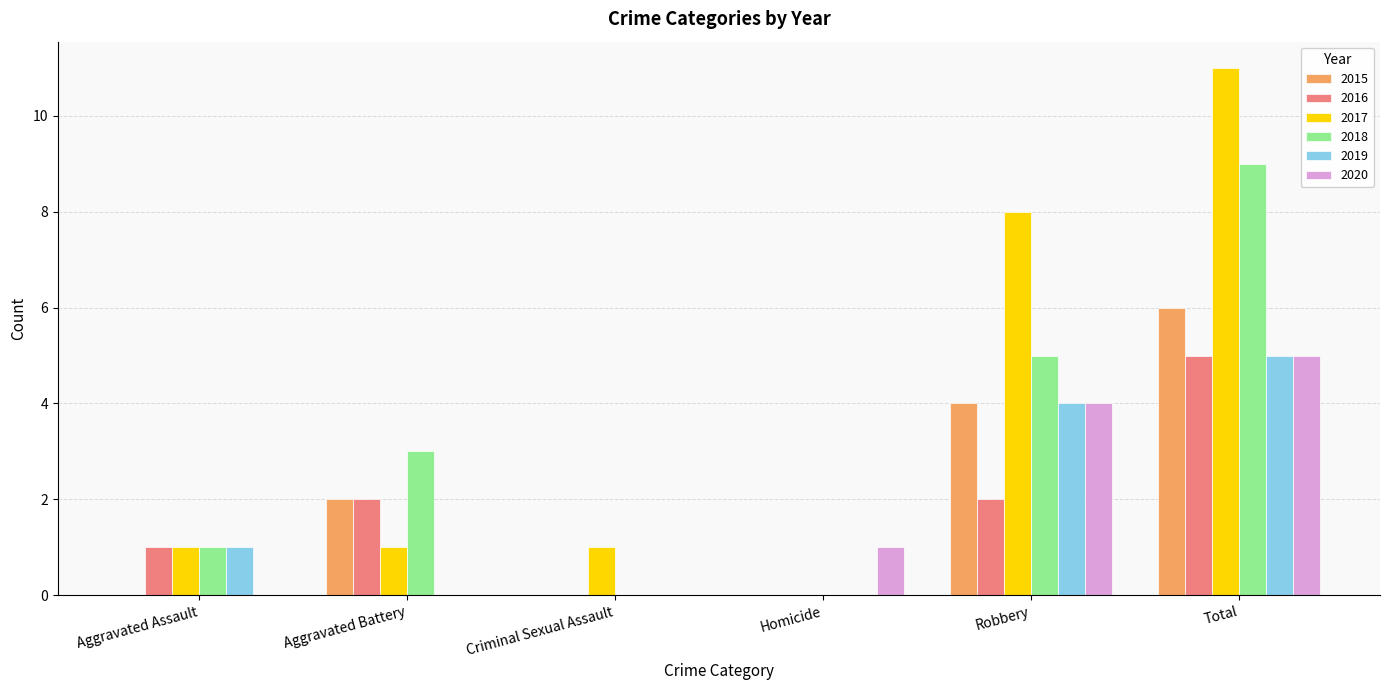

What is the greatest value displayed?

11